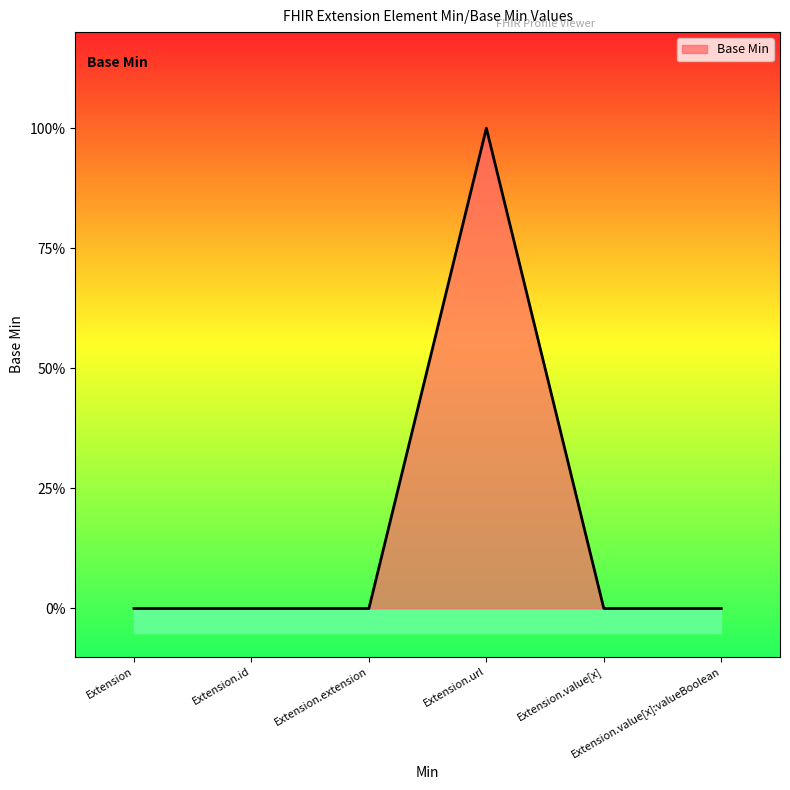

How many values are between 0 and 1?

6